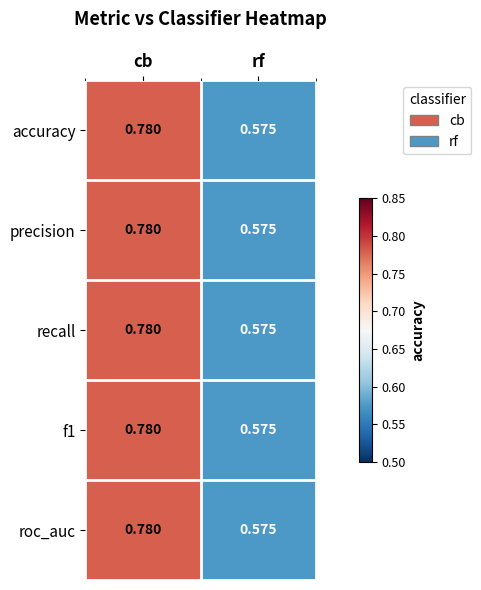

Rank the categories by f1 value from lowest to highest.

rf, cb